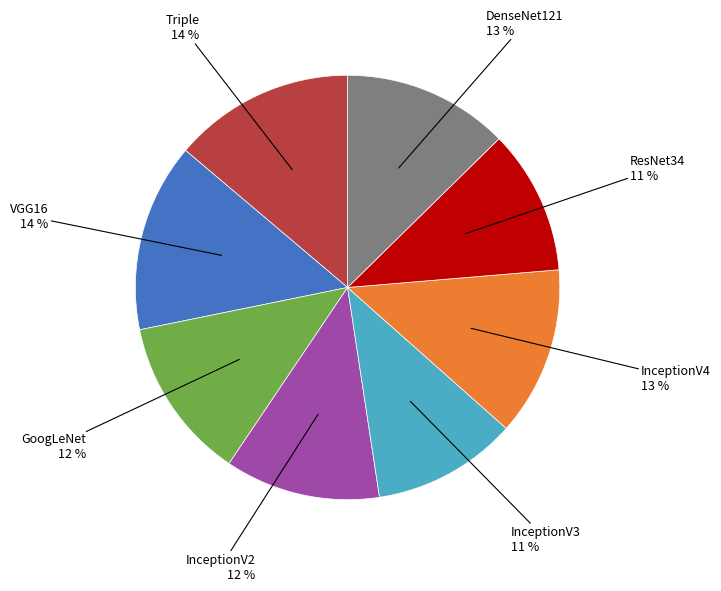

To the nearest percent, what is the combined percentage of VGG16 and InceptionV3?

25%